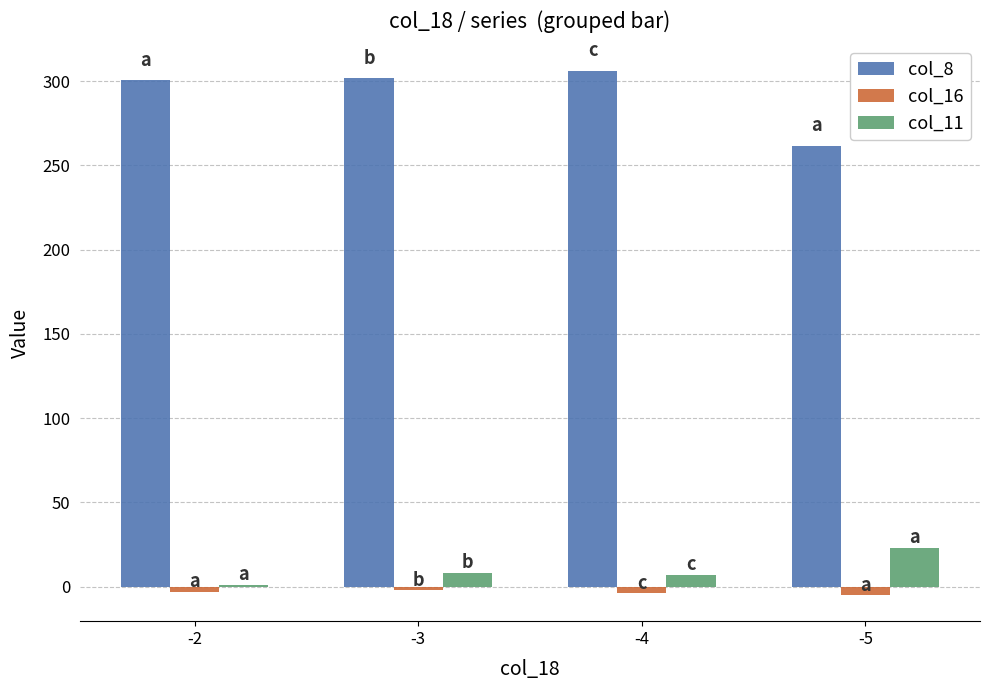

Which series has the largest total across all categories?

col_8